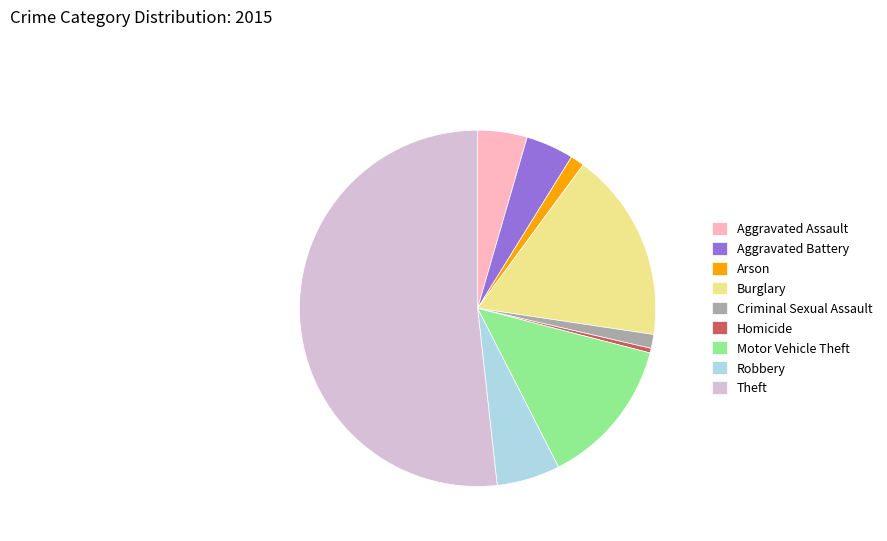

Which has a higher value, Theft or Robbery?

Theft